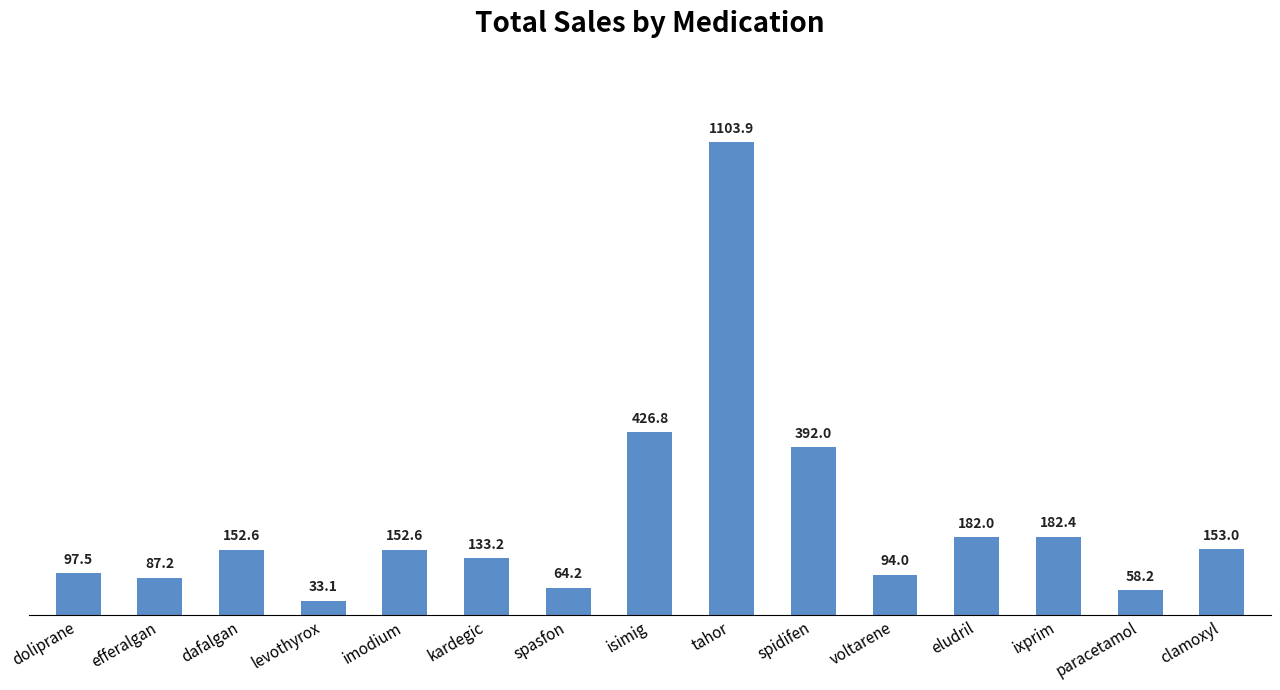

What is the ratio of the value at dafalgan to the value at kardegic?

1.1